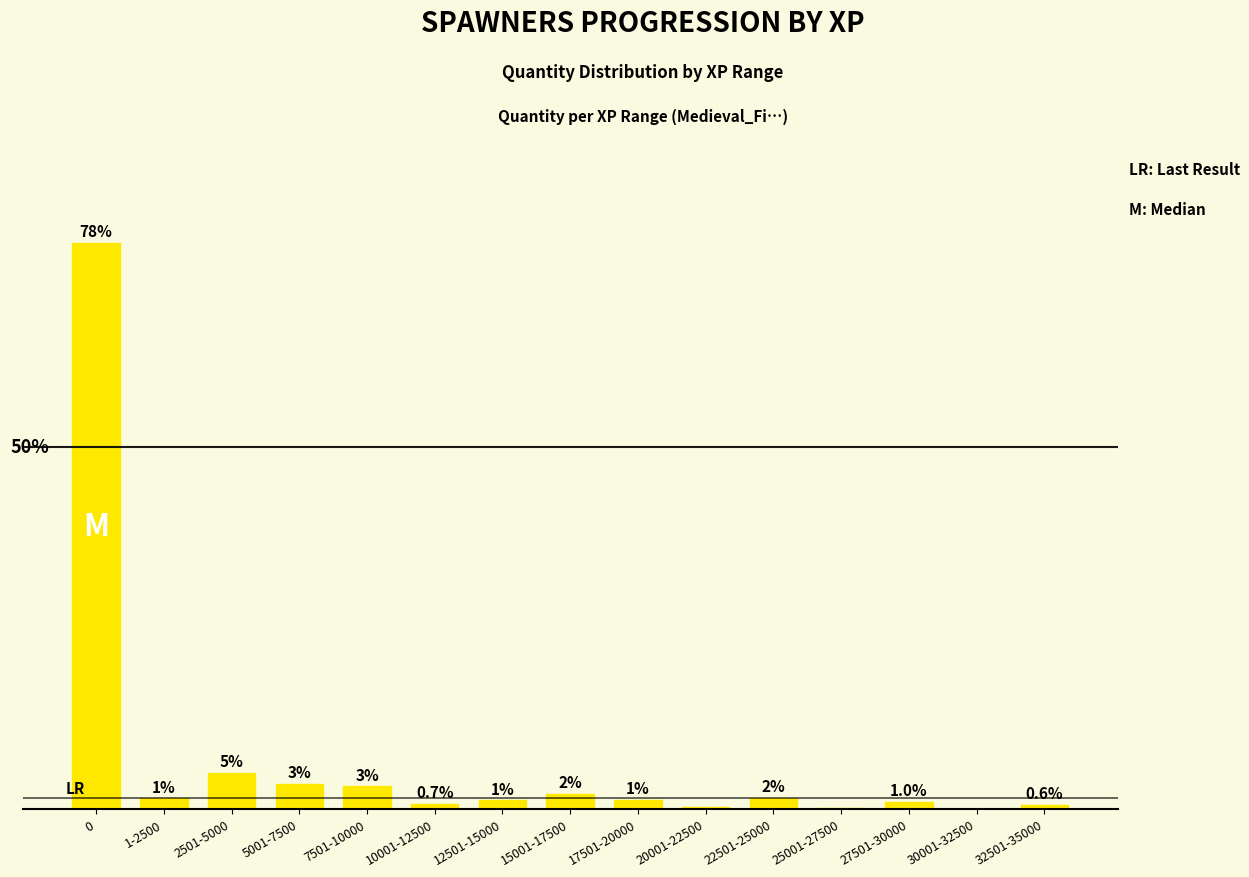

Where is the data nearest to the value 39?

2501-5000